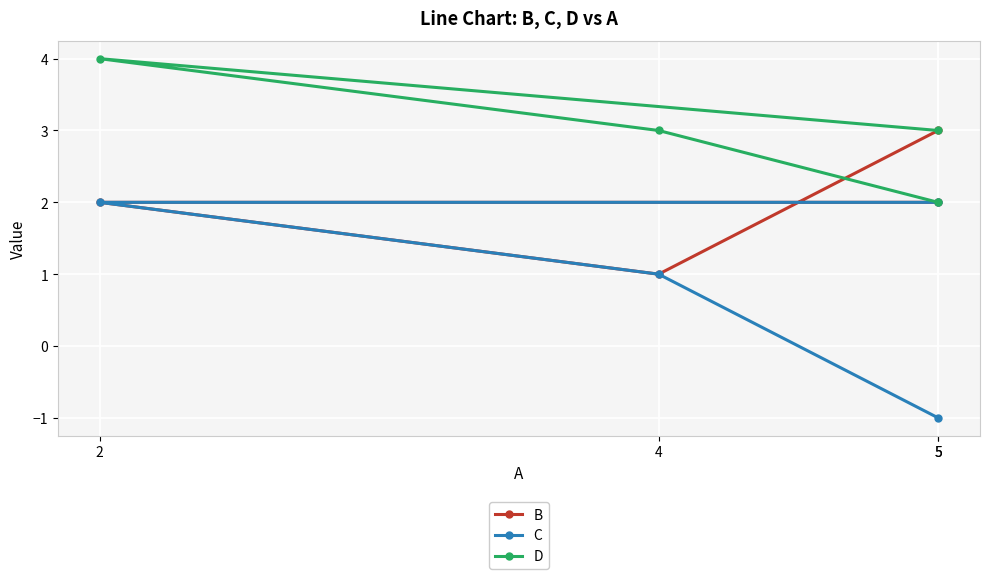

True or false: B has a value of 2 at 2.

True